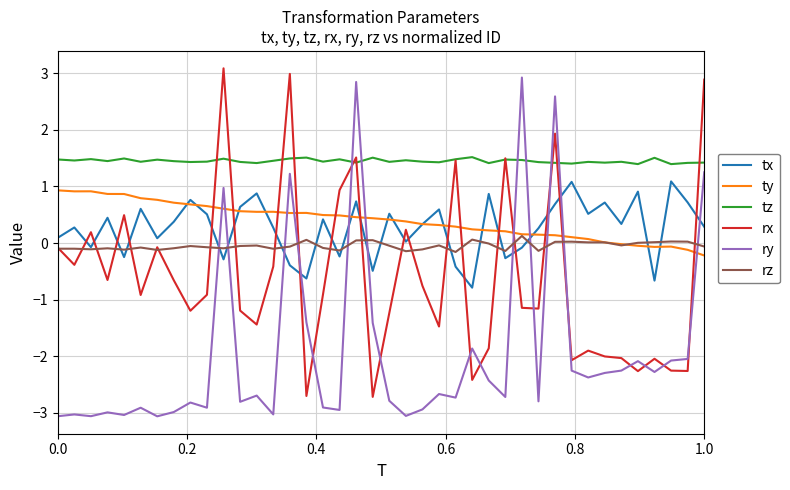

How many times do ry and tz cross each other?

6